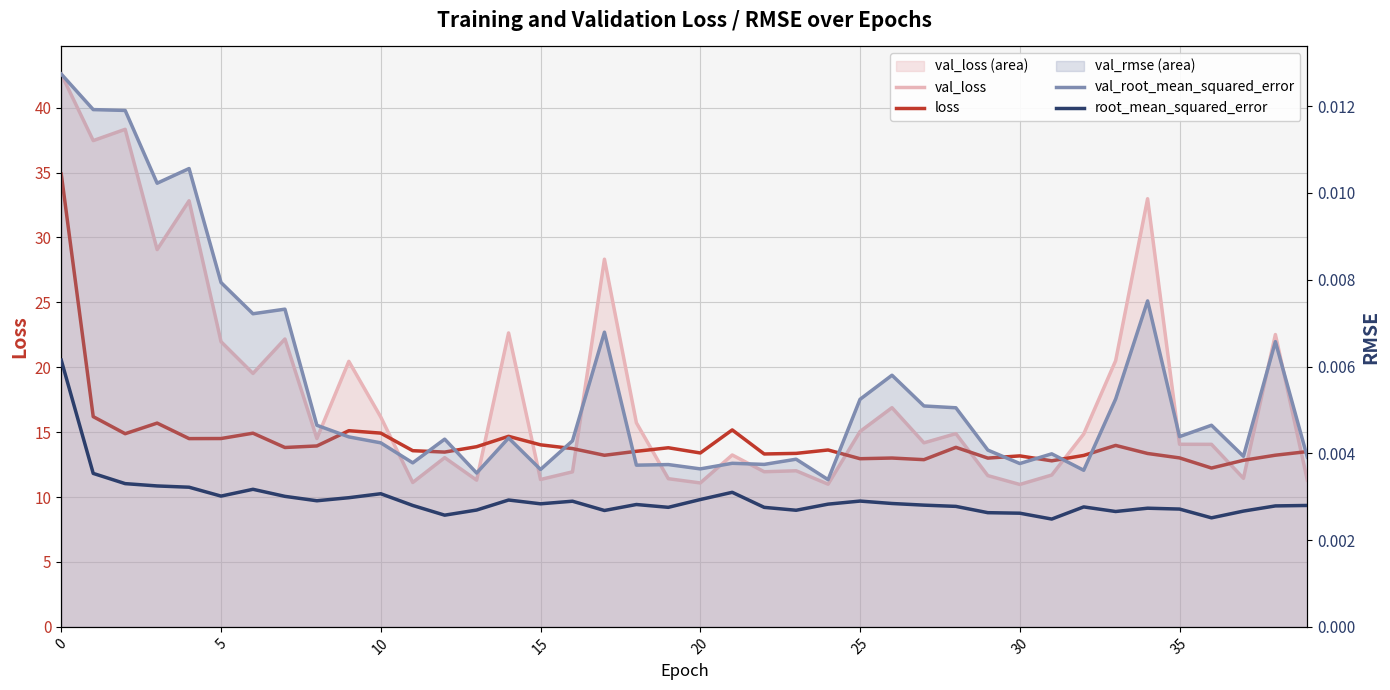

True or false: root_mean_squared_error and val_loss intersect in this chart.

False